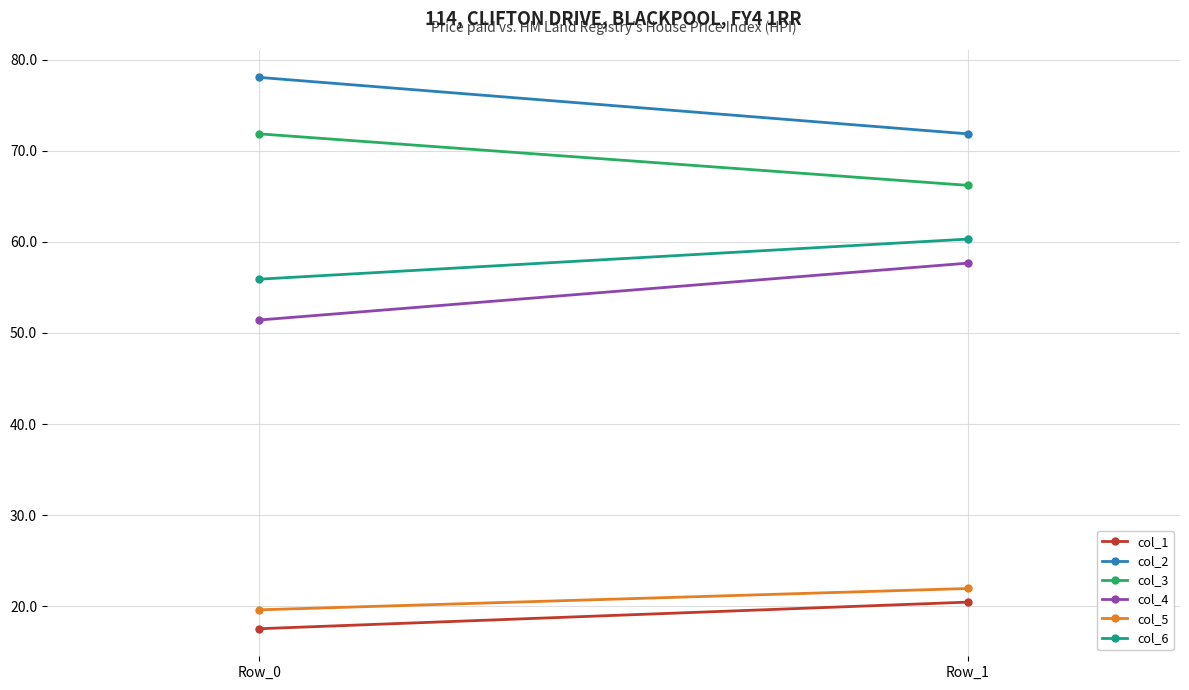

Reading left to right, extract all data points from this chart.

col_1: Row_0=17.5	Row_1=20.5
col_2: Row_0=78.1	Row_1=71.9
col_3: Row_0=71.9	Row_1=66.2
col_4: Row_0=51.4	Row_1=57.7
col_5: Row_0=19.6	Row_1=22.0
col_6: Row_0=55.9	Row_1=60.3